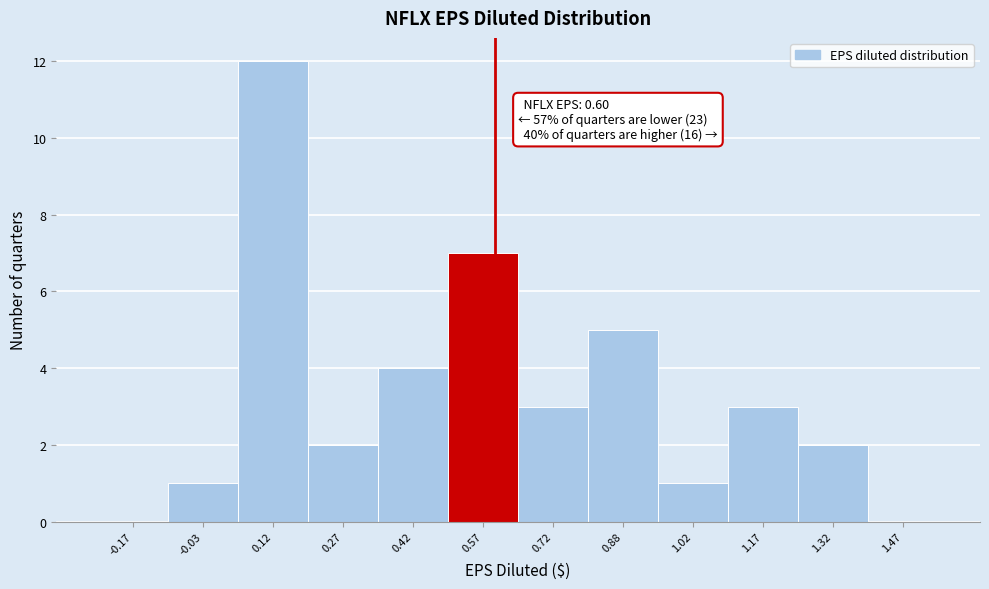

Which range on the x-axis has the tallest bar?

0.05 to 0.20